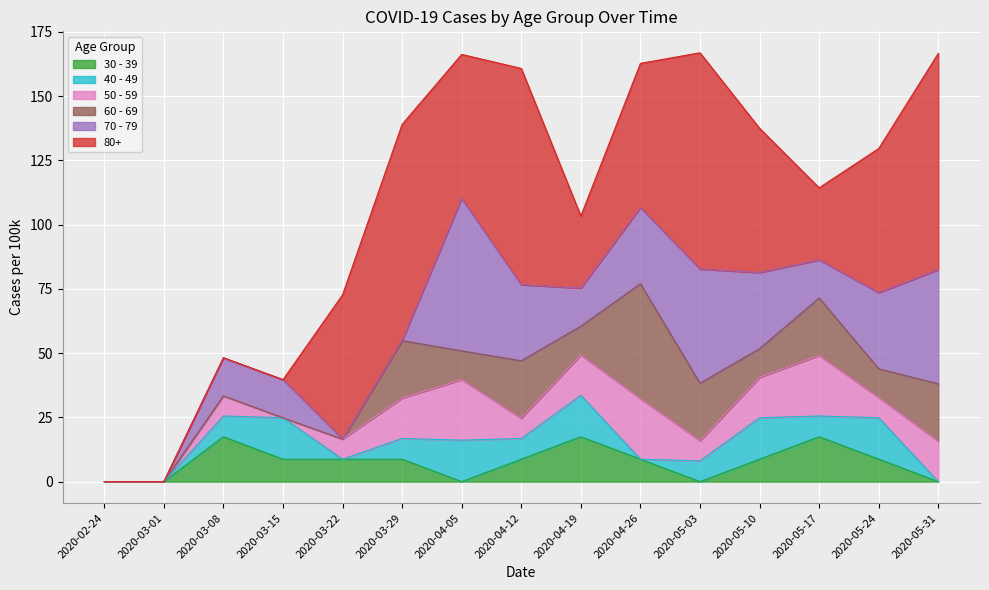

Which category has the lowest value across all series?

2020-02-24